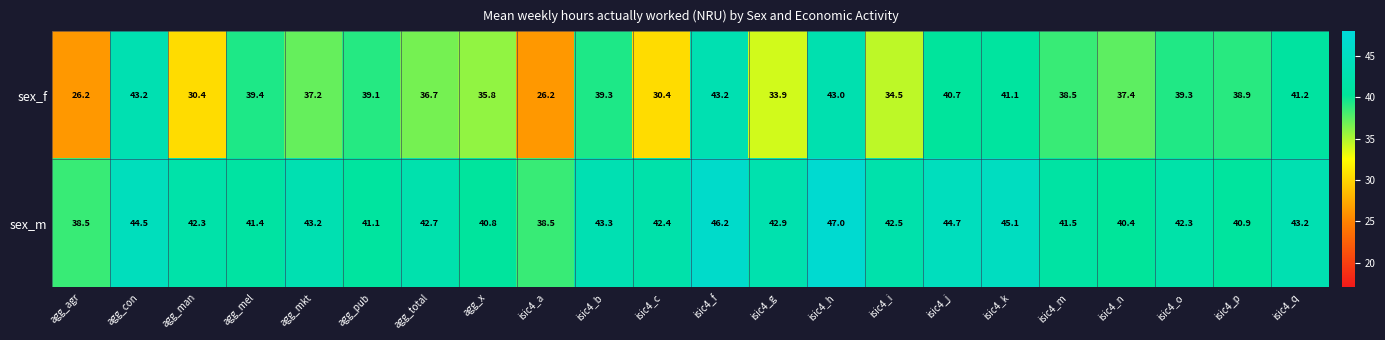

The value of sex_f at isic4_j is 56.4. True or false?

False